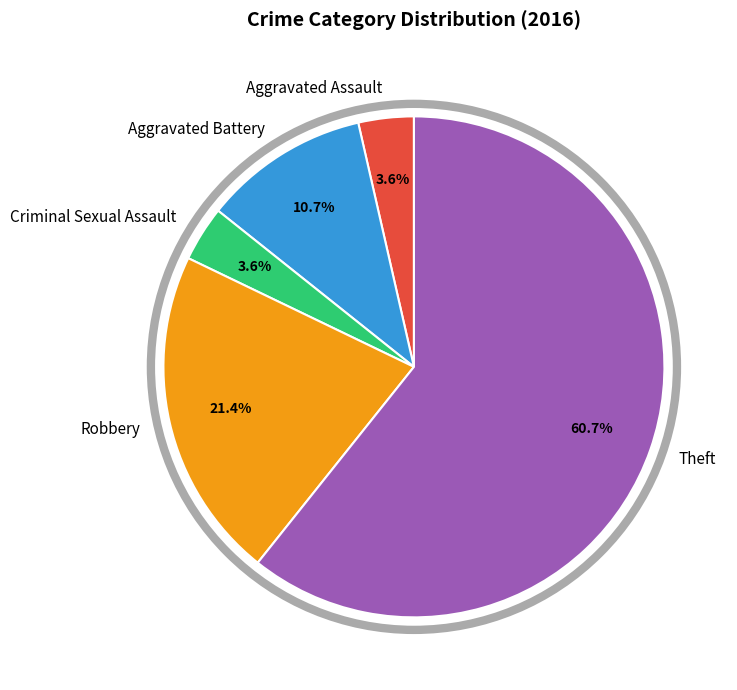

How many segments does this pie chart have?

5